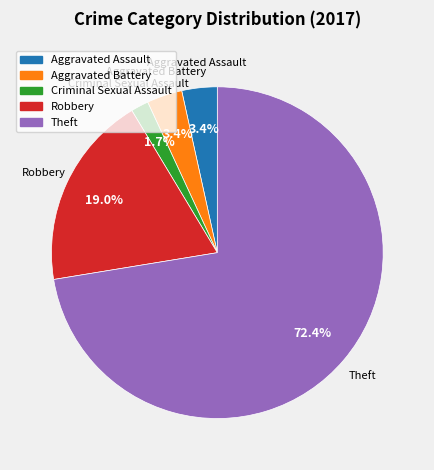

Which category has the biggest portion of the pie?

Theft